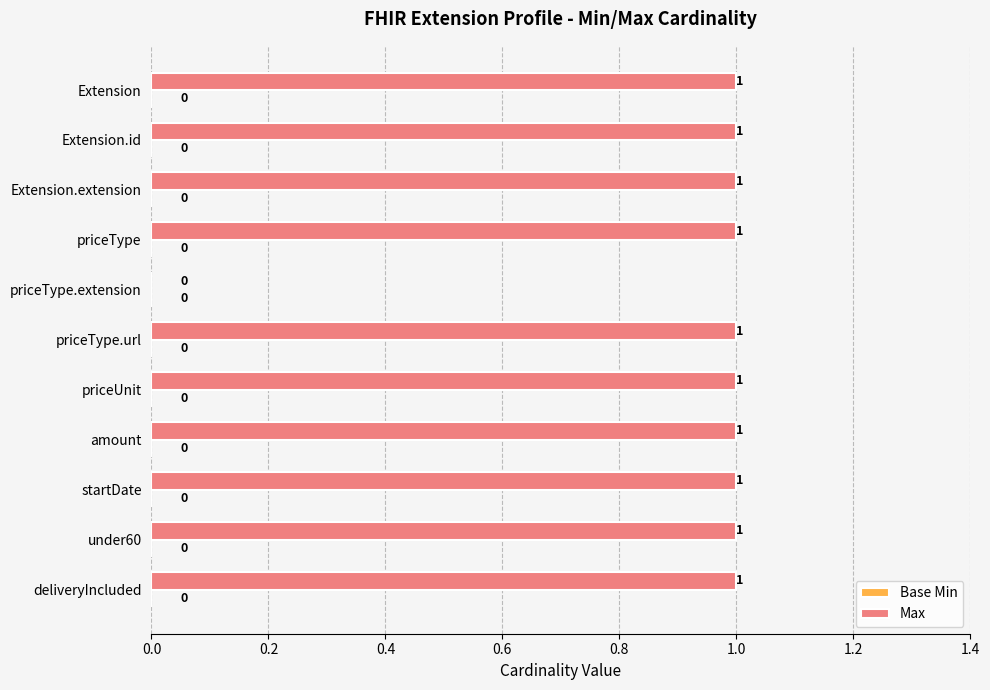

What is the sum of all values?

10